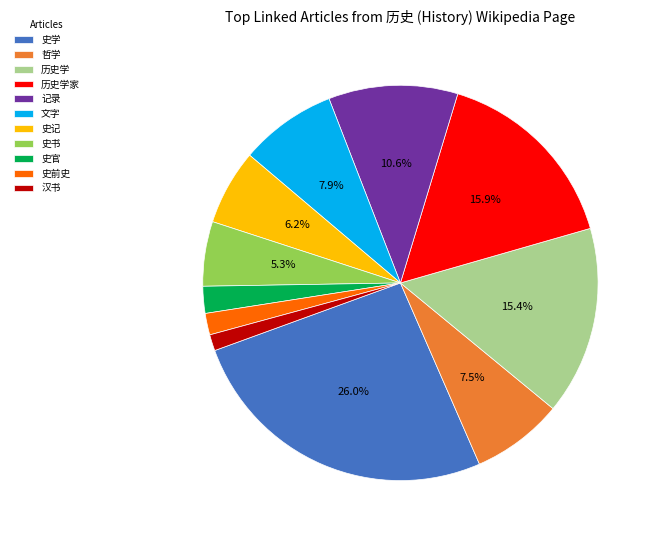

Between 史前史 and 历史学, which is larger?

历史学